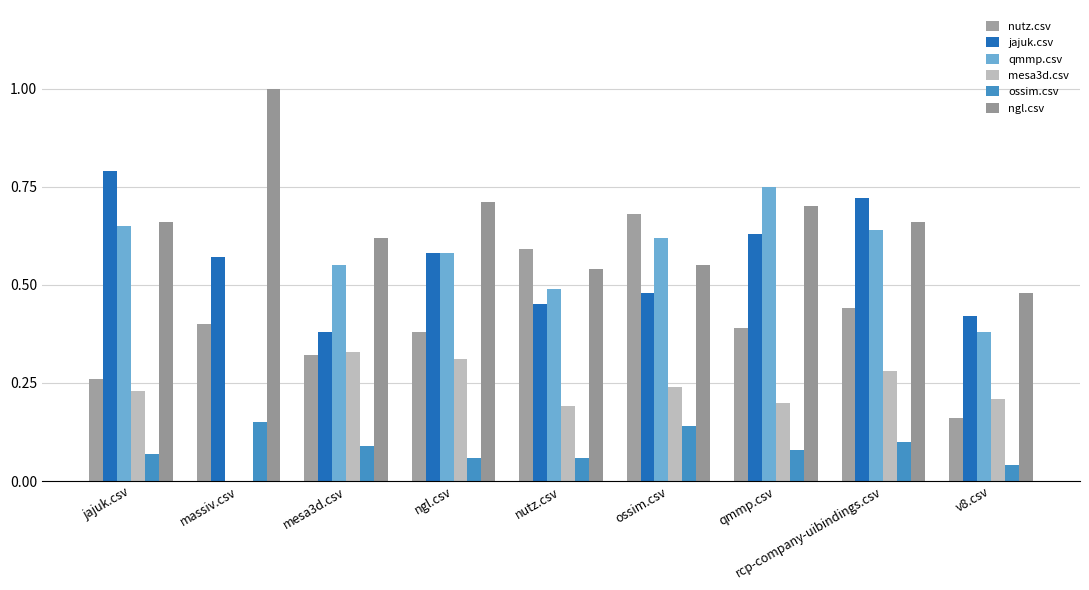

How many groups of bars are there?

9